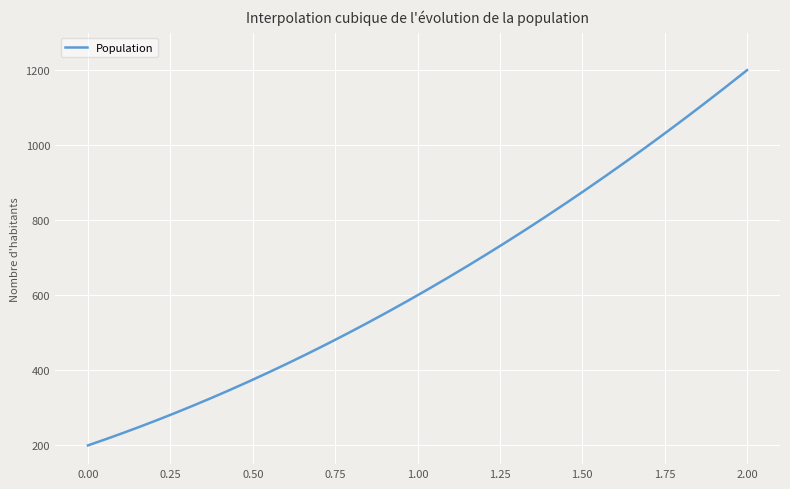

What is the smallest value displayed?

200.0